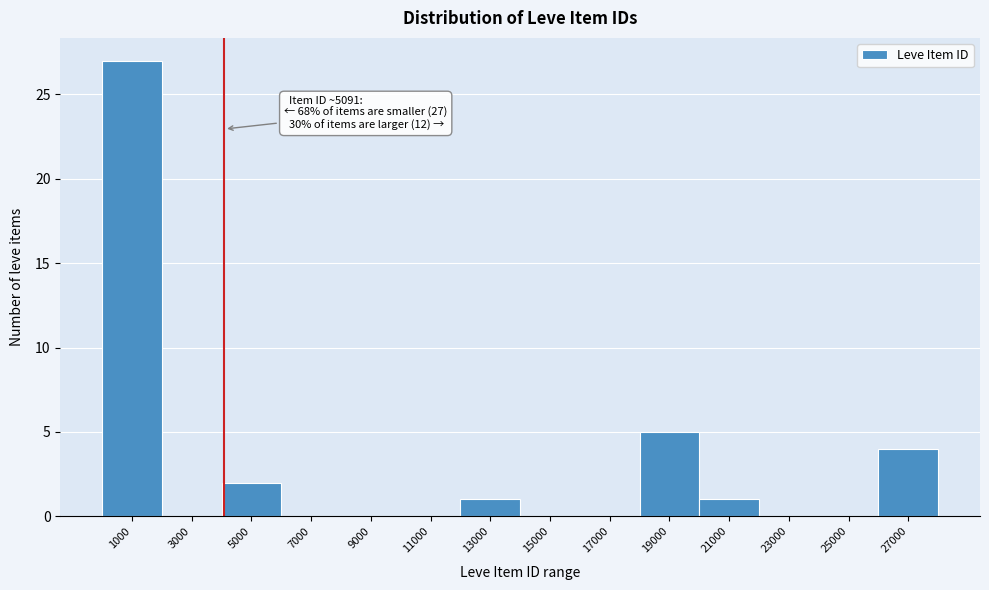

Reading left to right, extract all data points from this chart.

1000=27	3000=0	5000=2	7000=0	9000=0	11000=0	13000=1	15000=0	17000=0	19000=5	21000=1	23000=0	25000=0	27000=4